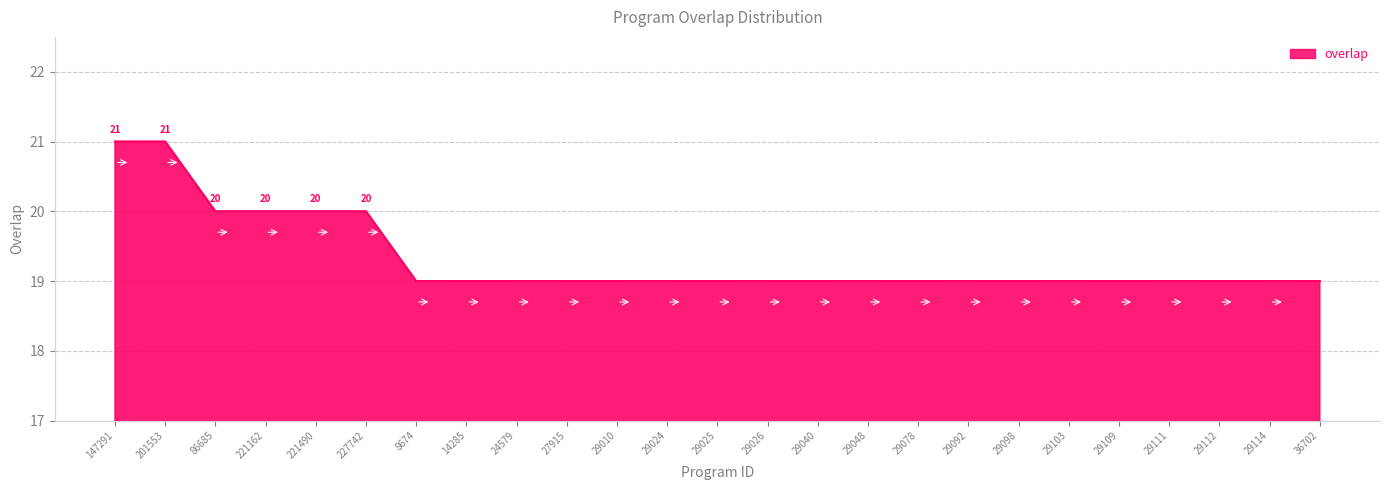

Is it true that the value at 29109 is 19?

True